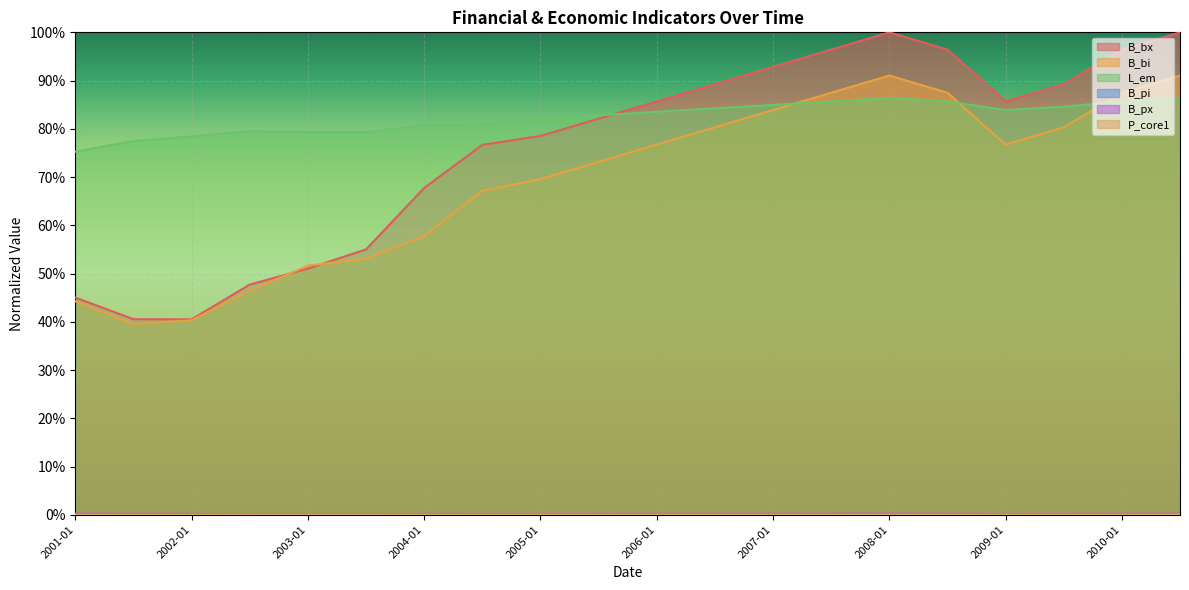

What is the label of the 10th point from the right?

2006-01